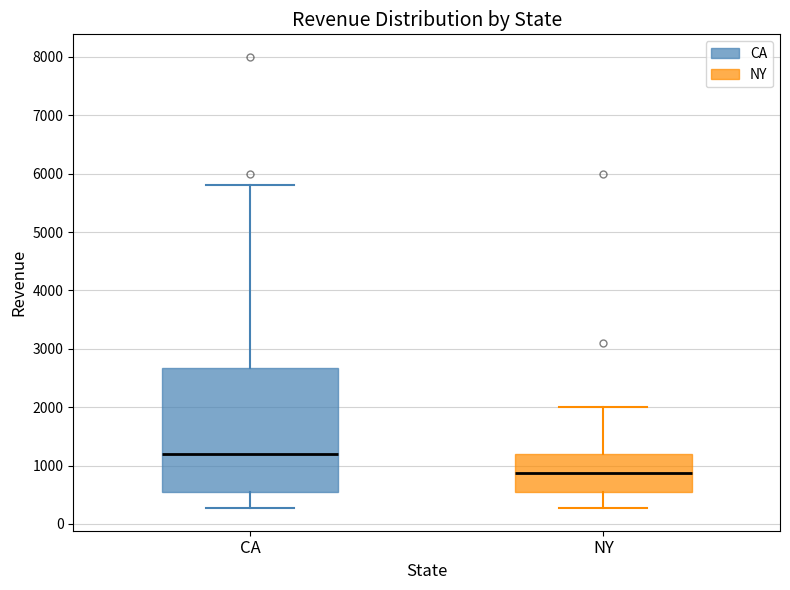

Which box has the highest median line?

CA